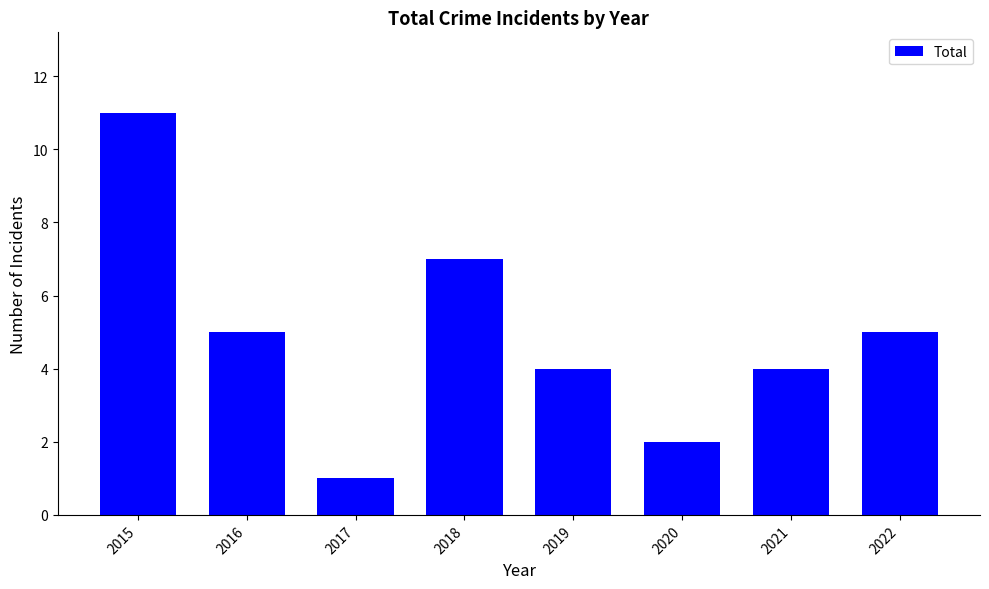

Which has a higher value, 2021 or 2020?

2021